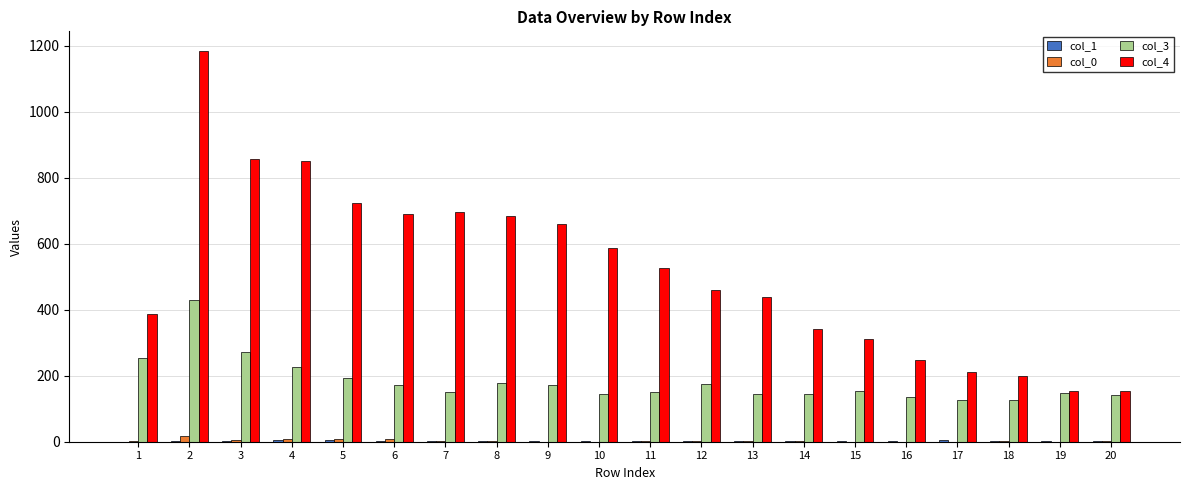

Which series has the largest total across all categories?

col_4